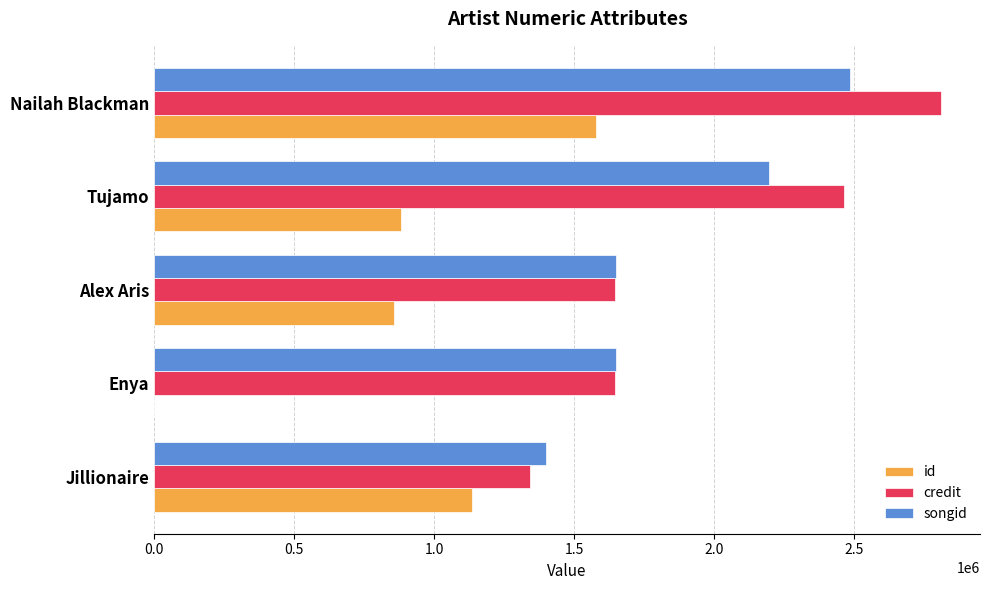

At which category is the sum across all series the highest?

Nailah Blackman